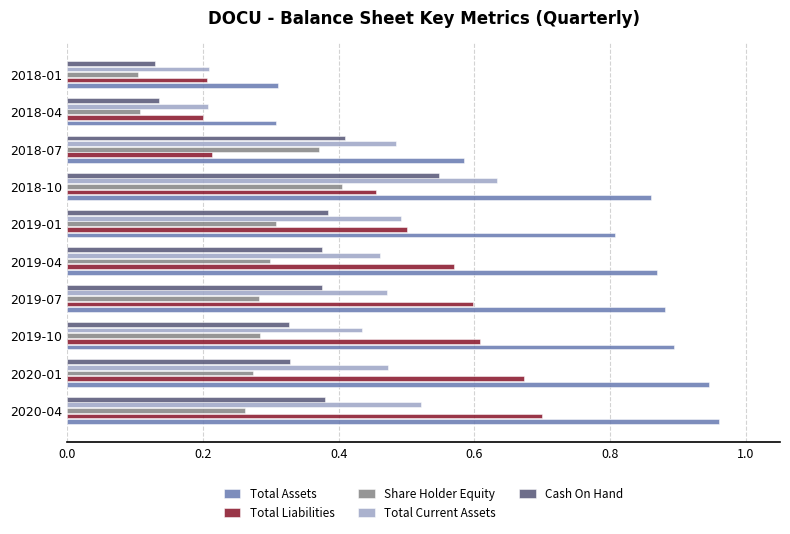

Which series has the largest range (max minus min)?

Total Assets